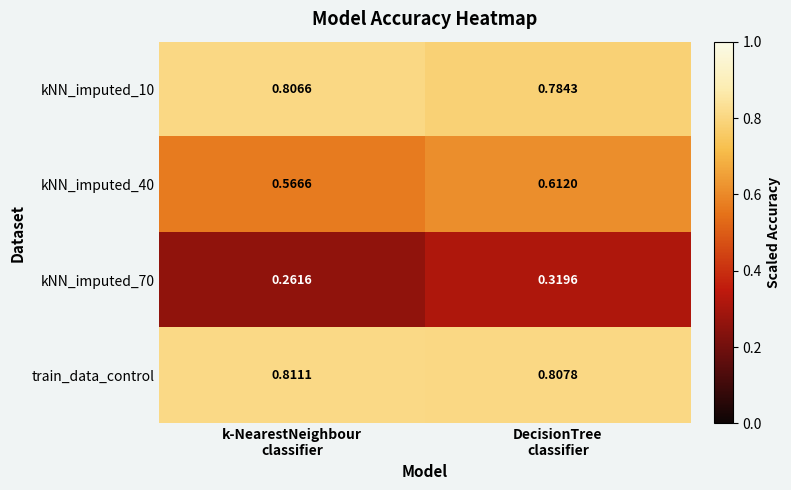

Which series has the largest range (max minus min)?

kNN_imputed_70